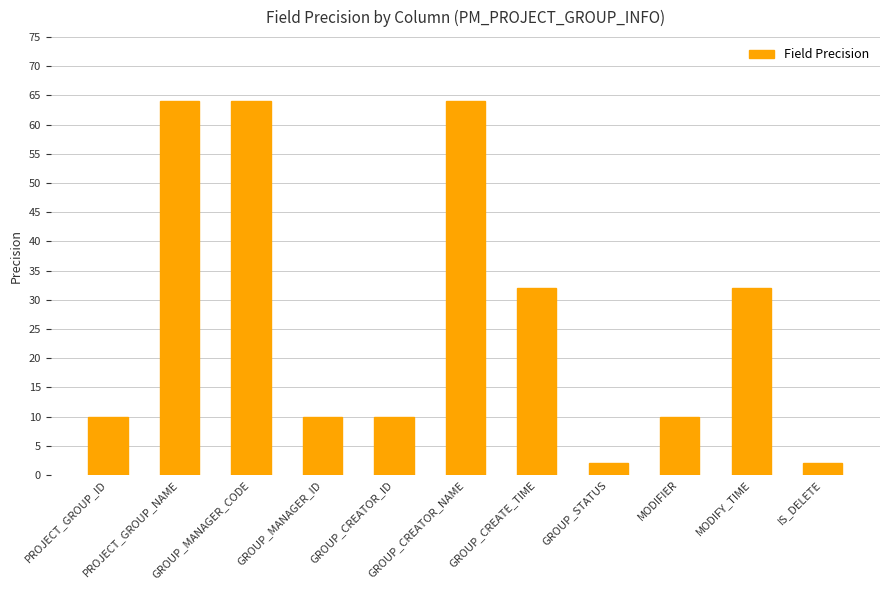

What is the difference between the maximum and minimum values?

62